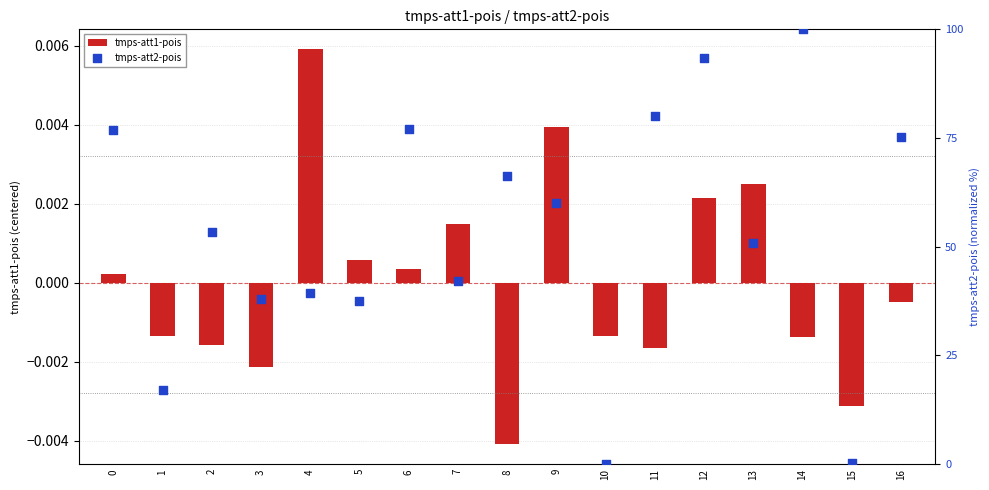

Is the value of tmps-att2-pois at 16 greater than the value of tmps-att1-pois at 5?

Yes